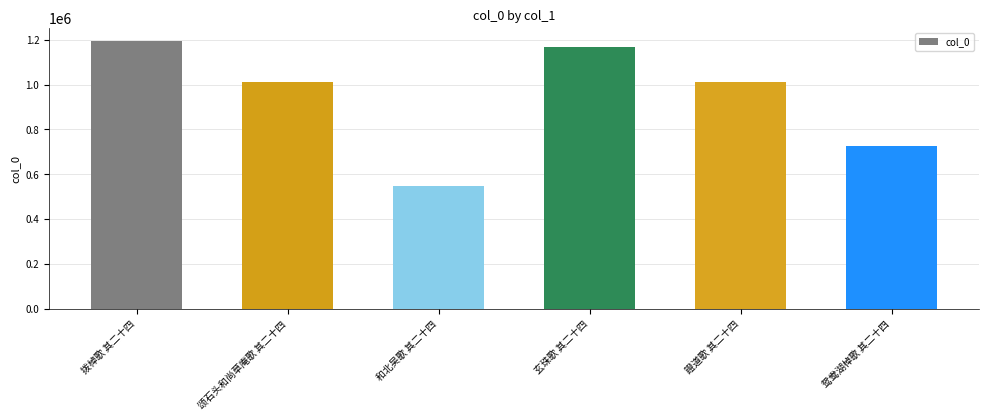

Is it true that the value at 玄珠歌 其二十四 is 1165674?

True